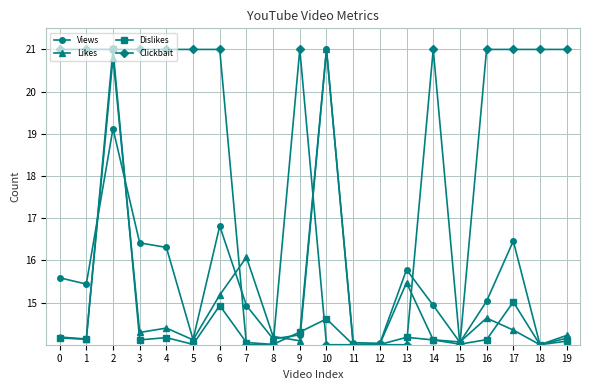

What is the maximum value shown in the chart?

21.0